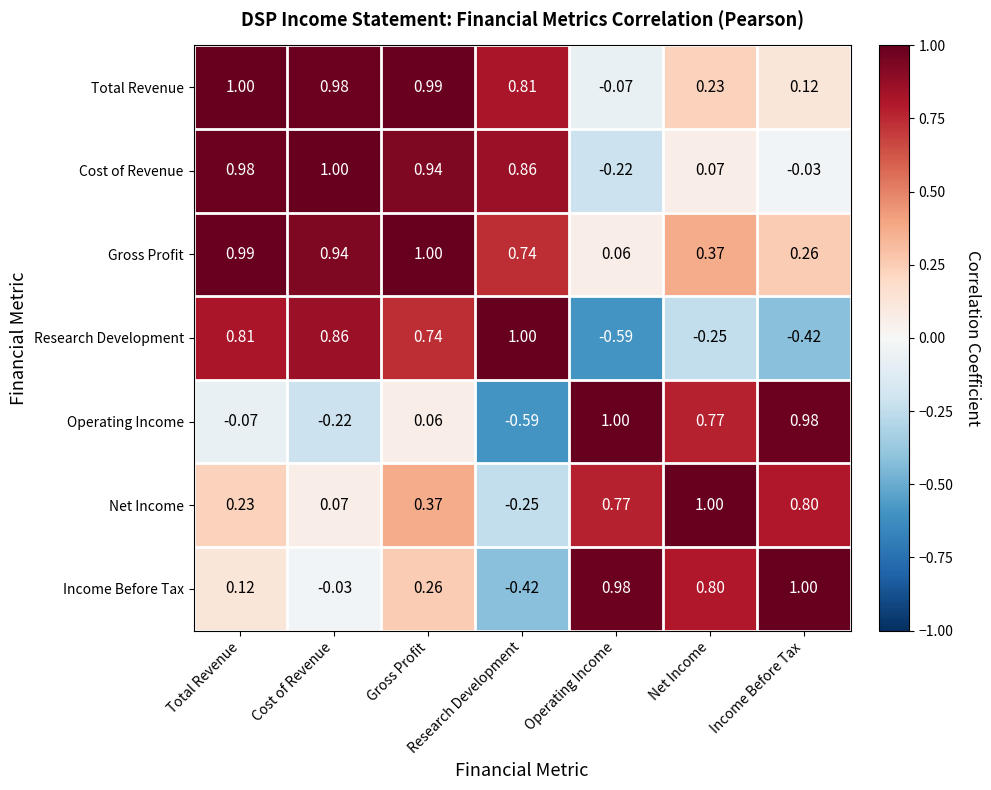

What is the maximum value shown in the chart?

1.0